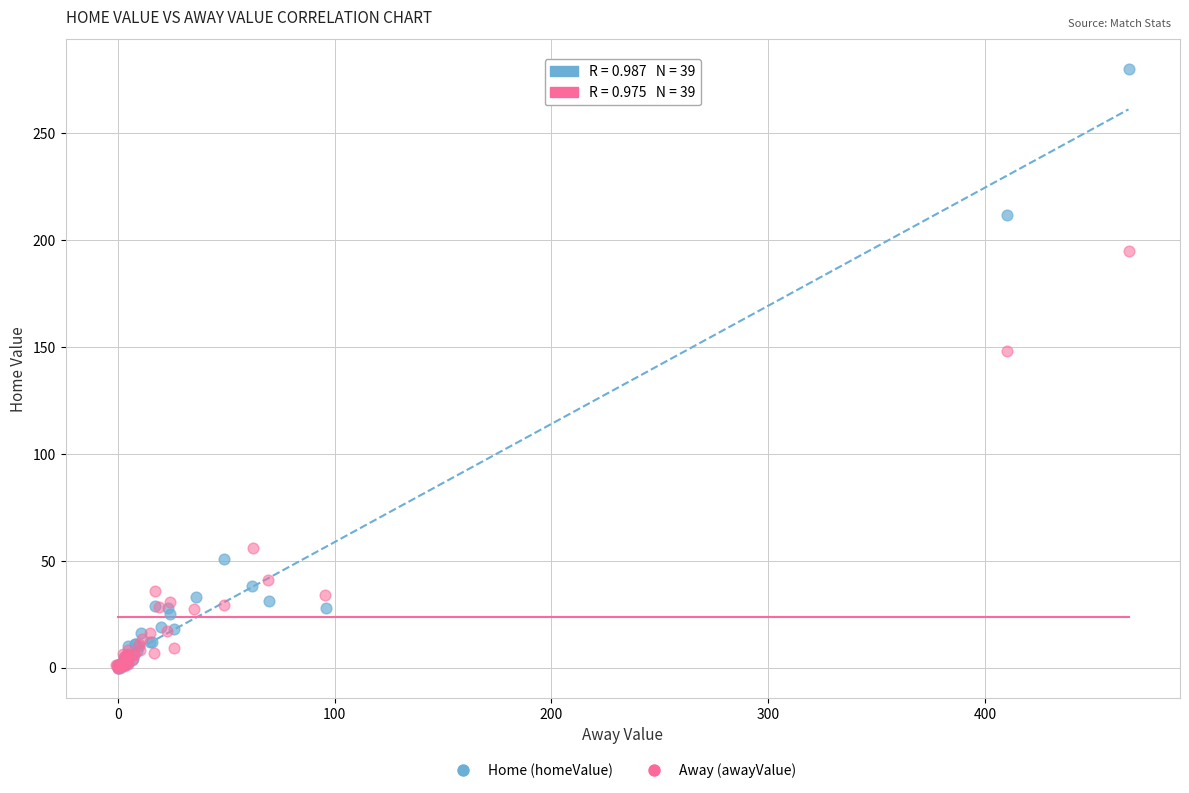

Which series contains the highest Y value?

Home (homeValue)